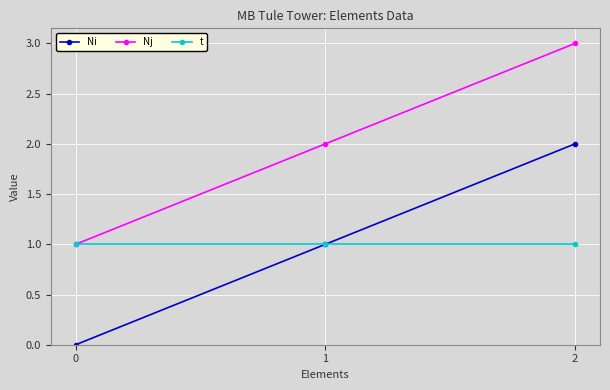

How many values in the Ni series are below 1?

1